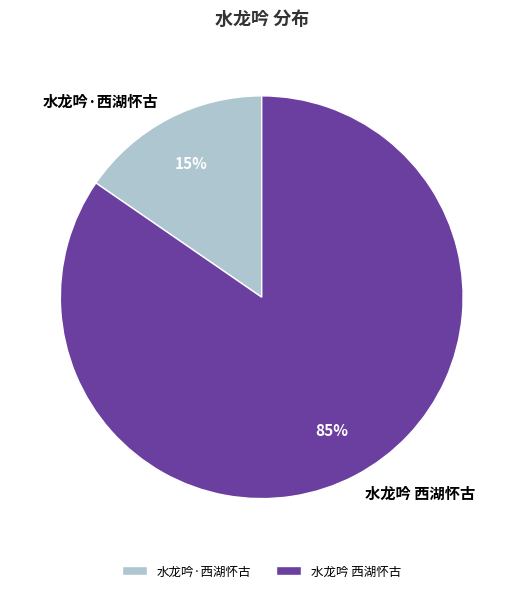

To the nearest percent, what portion does 水龙吟·西湖怀古 represent?

15%